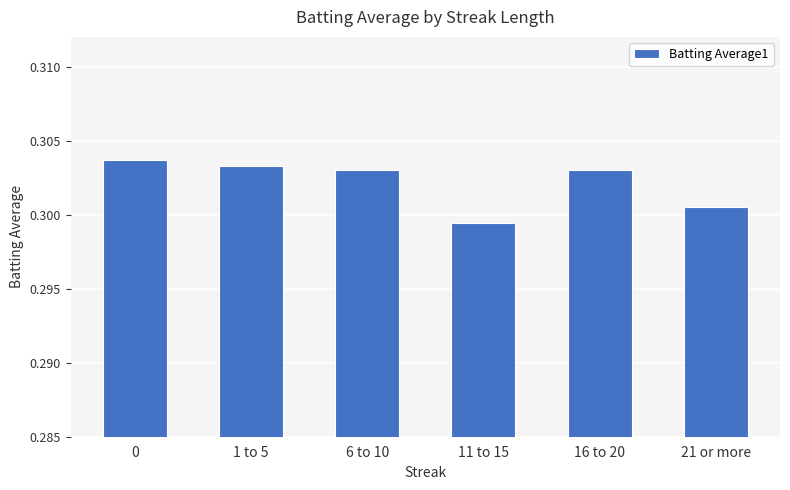

Between 11 to 15 and 21 or more, which is larger?

21 or more